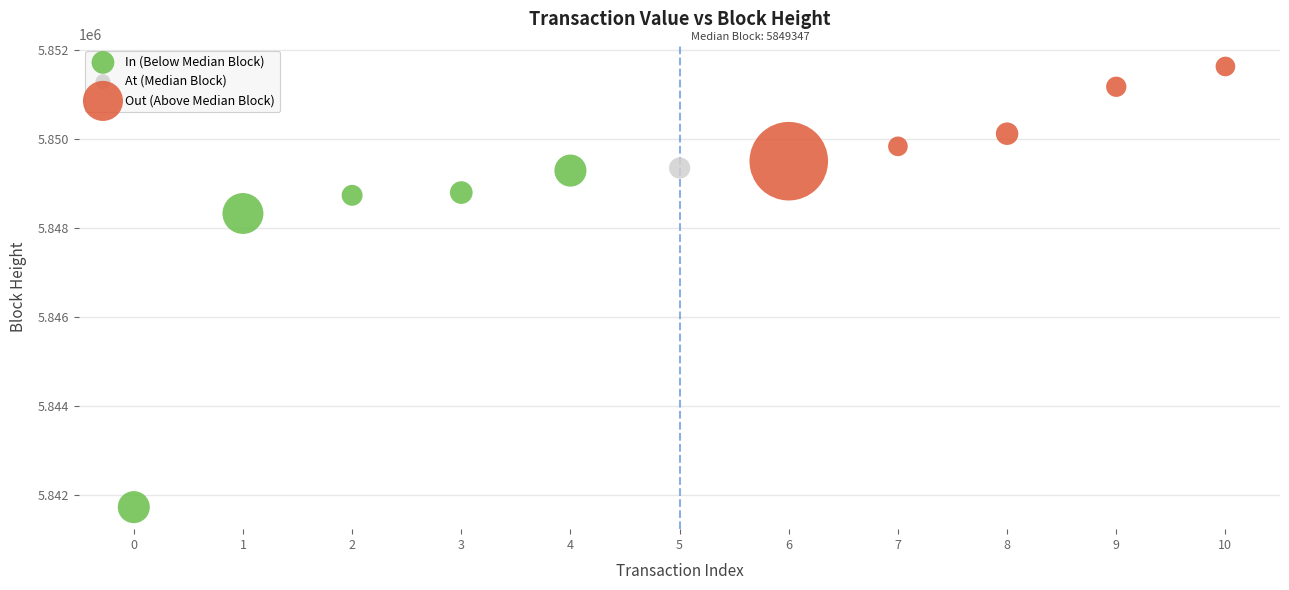

Which series contains the lowest Y value?

In (Below Median Block)